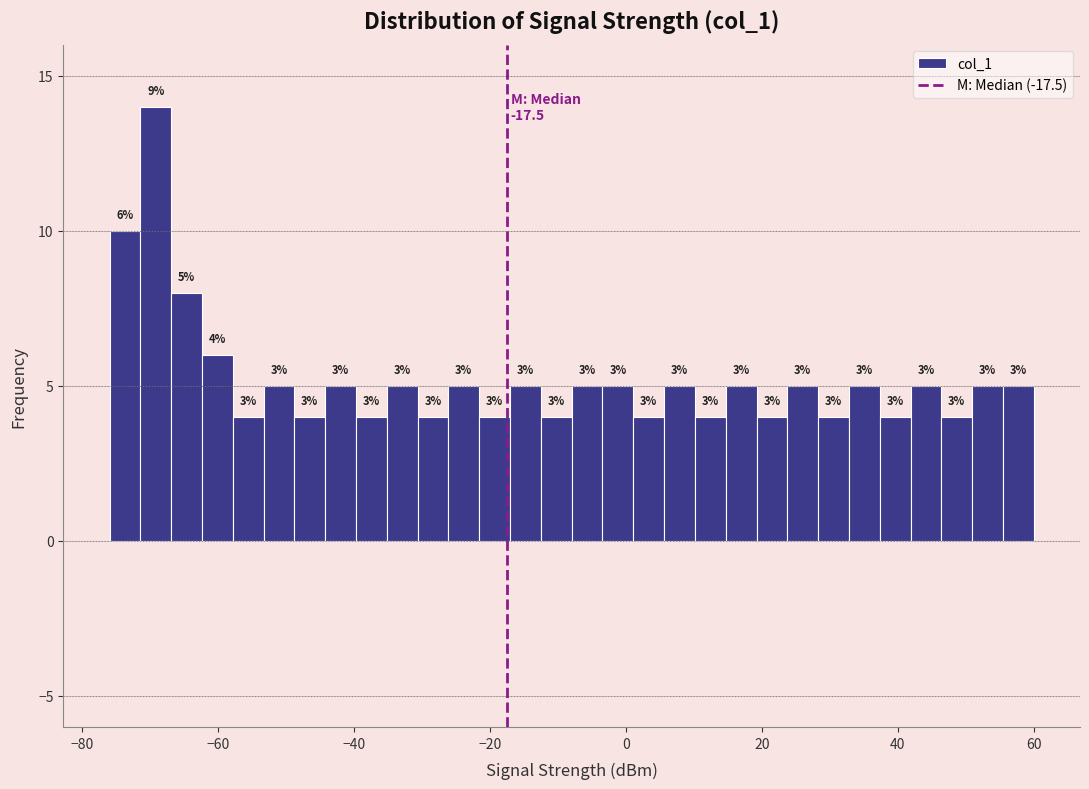

Read against the x-axis, roughly where is the centre of the tallest bar?

-70